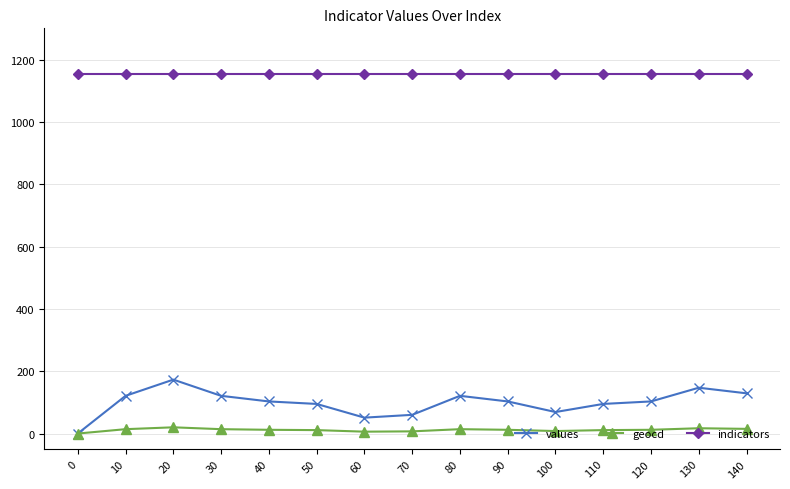

At how many categories does at least one series exceed 660?

15